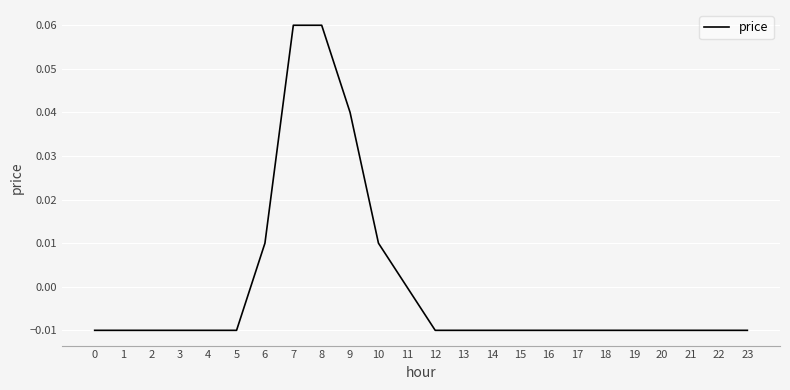

The chart shows a value of -0.0 at 13. True or false?

True